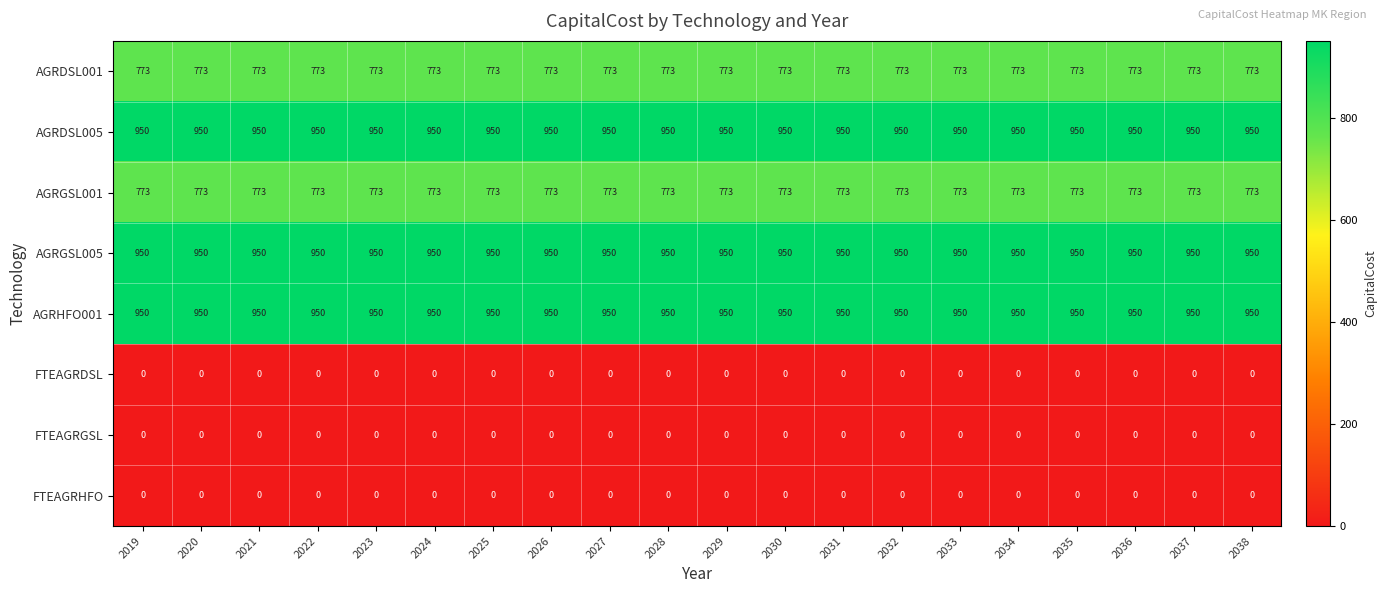

What is the maximum value shown in the chart?

950